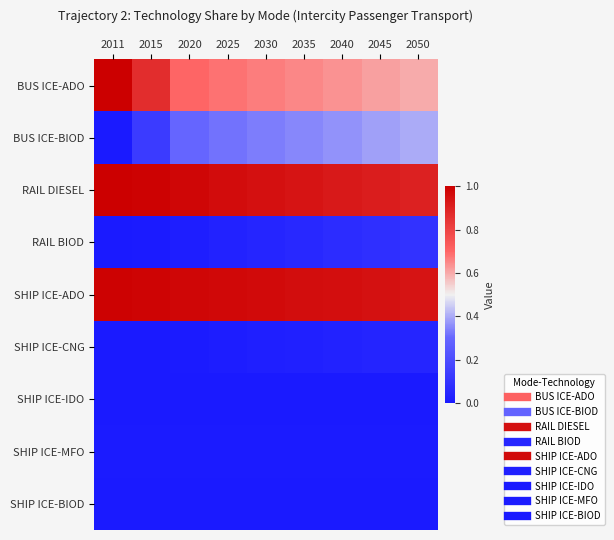

Which series has the widest spread of values?

BUS ICE-ADO